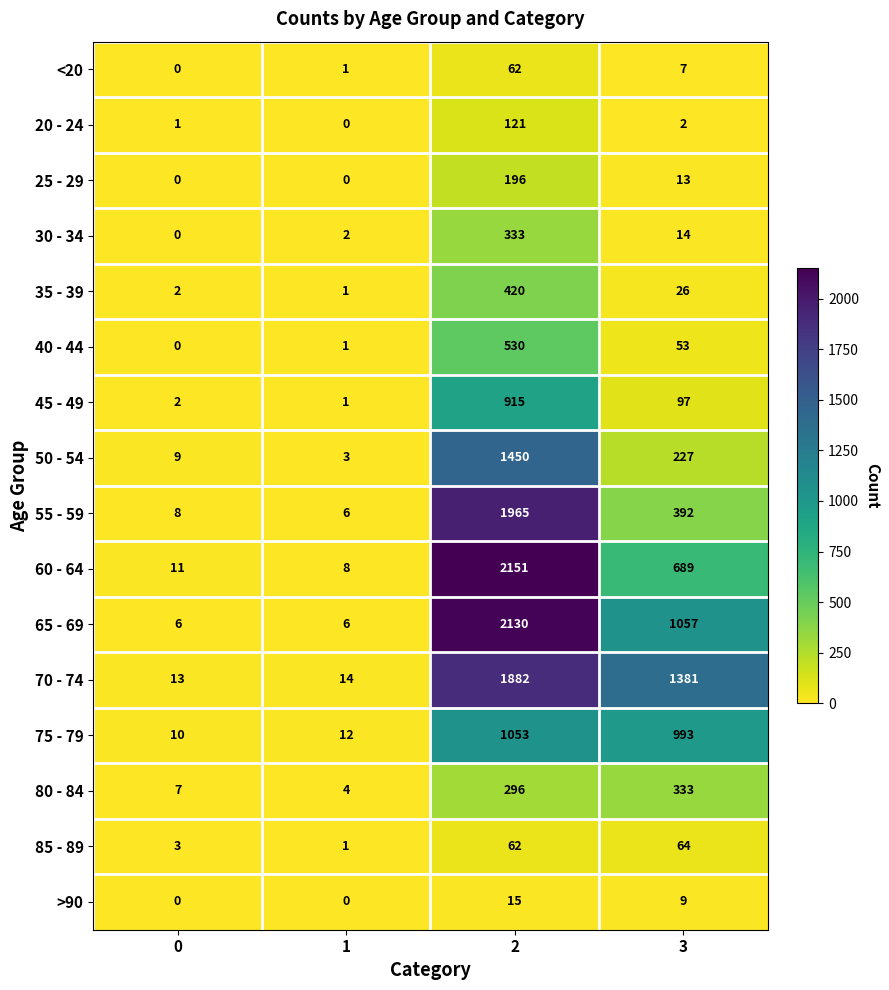

Which series has the largest total across all categories?

70 - 74